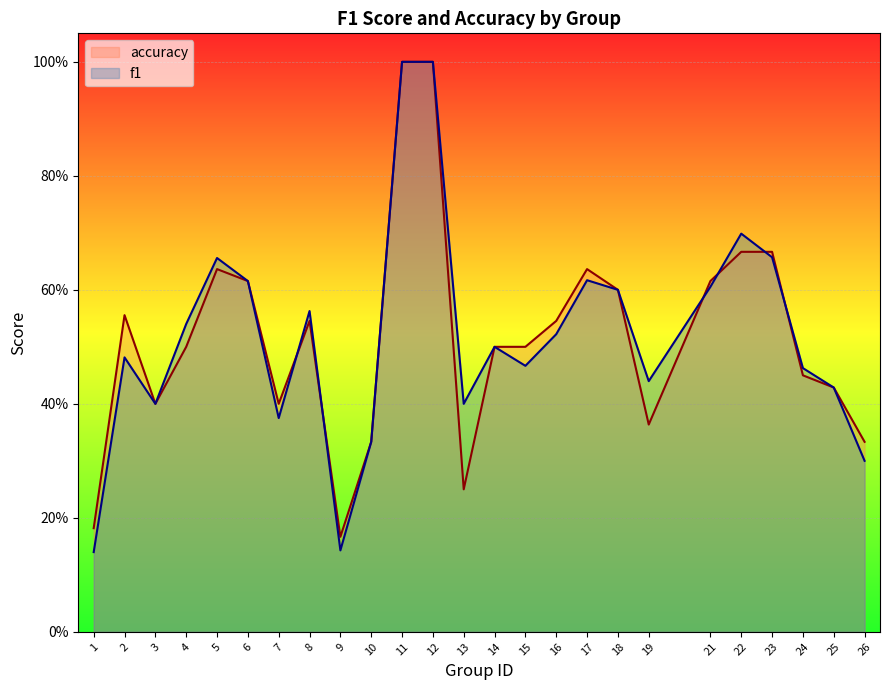

What is the total value across all series at 10?

0.7